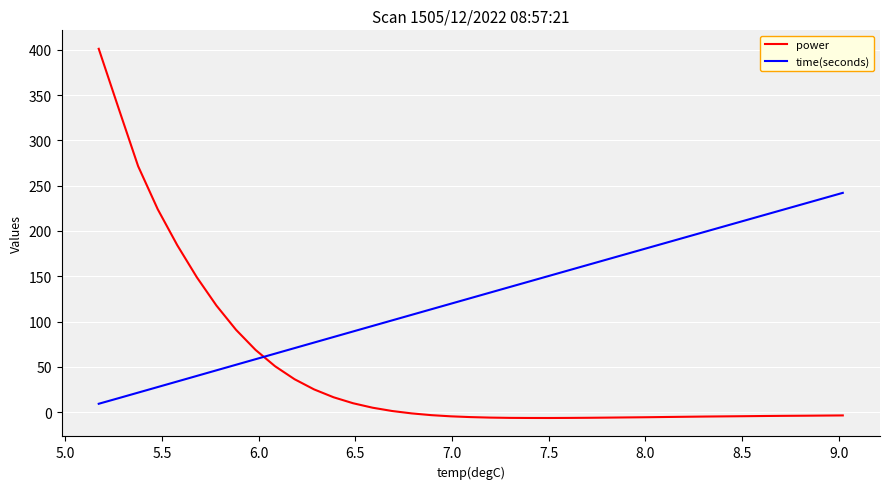

List the series in order of their overall mean, lowest first.

power, time(seconds)